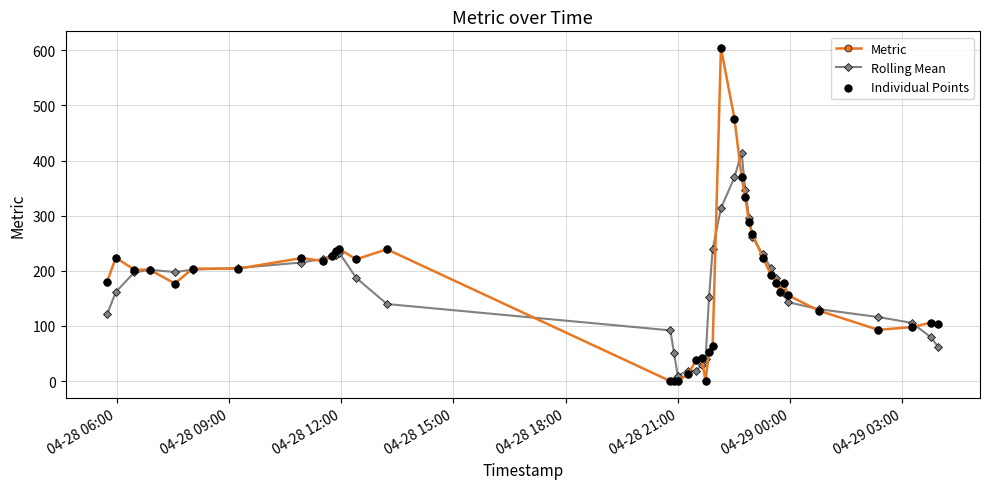

At how many categories does at least one series exceed 251?

6